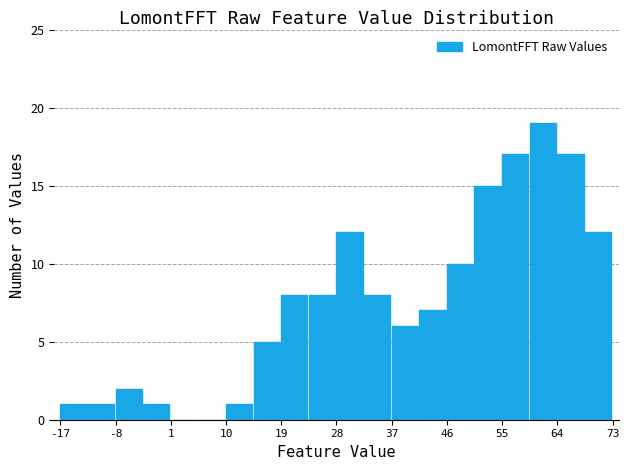

Which range on the x-axis has the tallest bar?

59 to 64